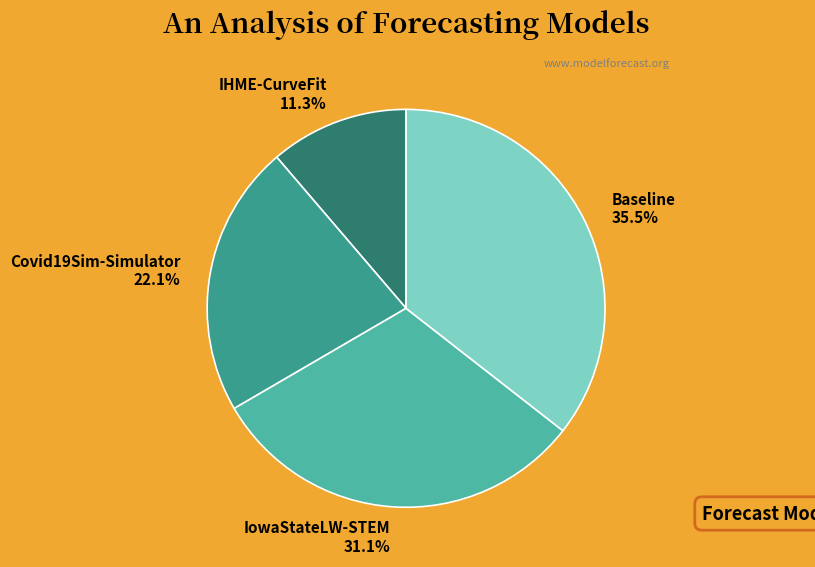

Do Baseline and Covid19Sim-Simulator together represent more than half of the pie?

Yes